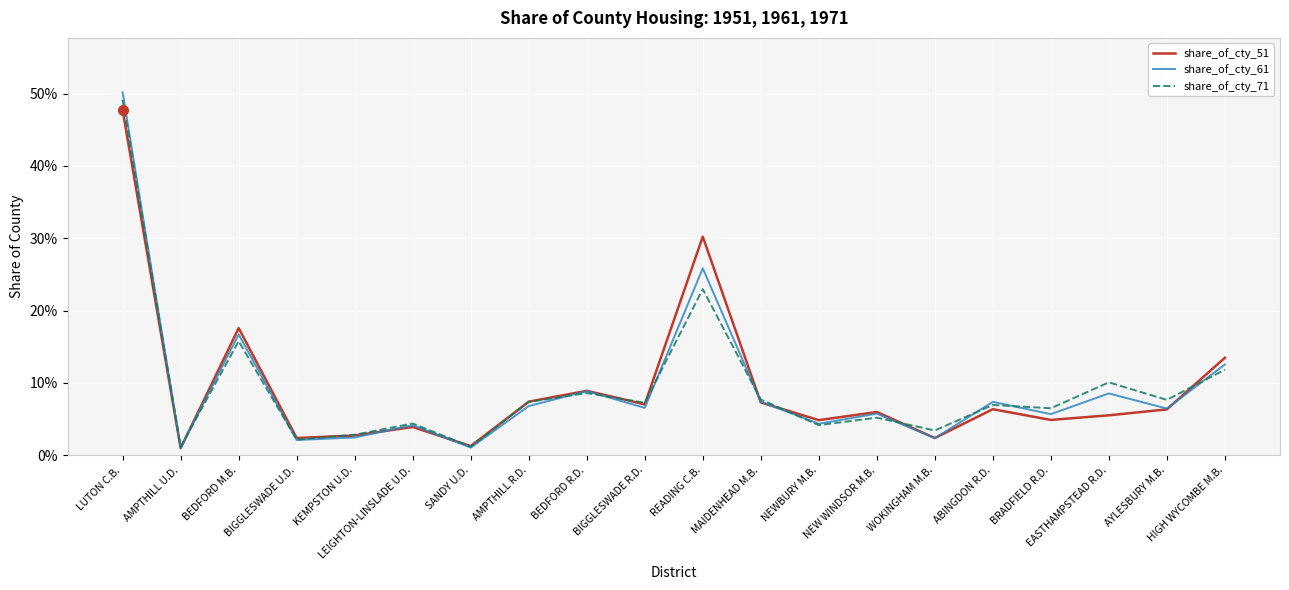

Does the chart have visible grid lines?

Yes